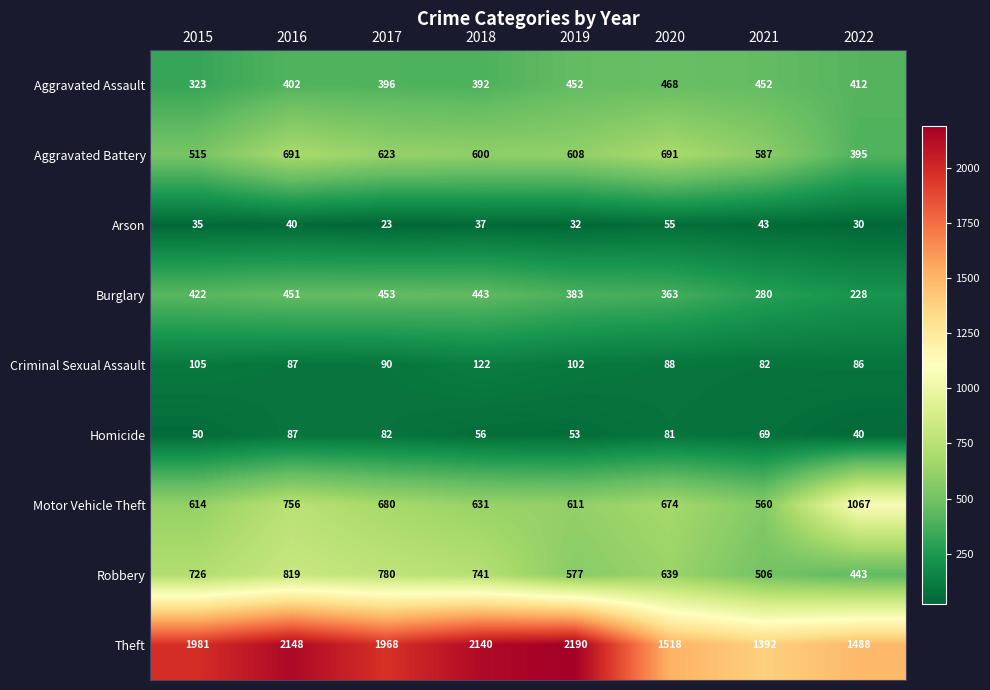

What is the greatest value displayed?

2190